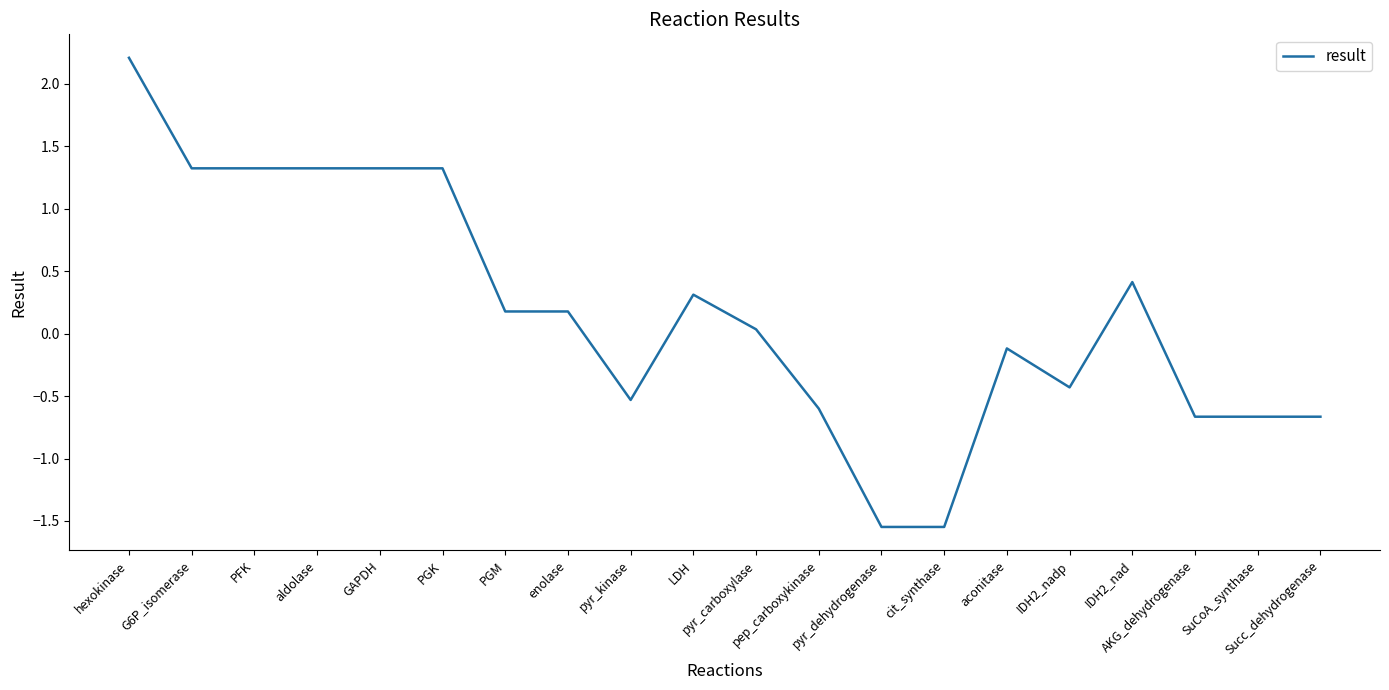

What is the maximum value shown in the chart?

2.2